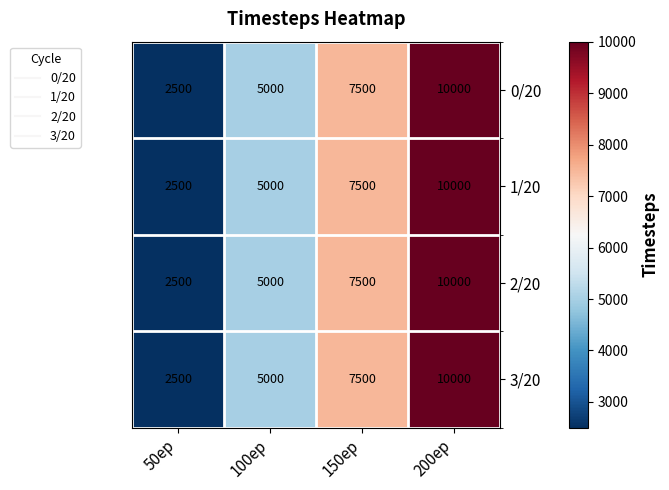

True or false: 2/20 has a value of 2500 at 50ep.

True